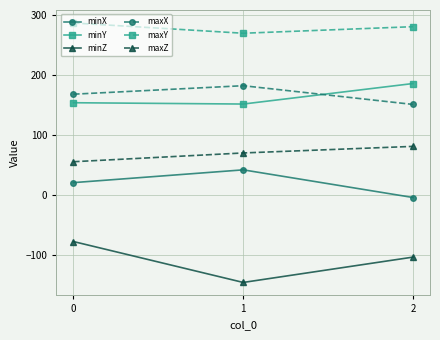

Which series has the largest range (max minus min)?

minZ